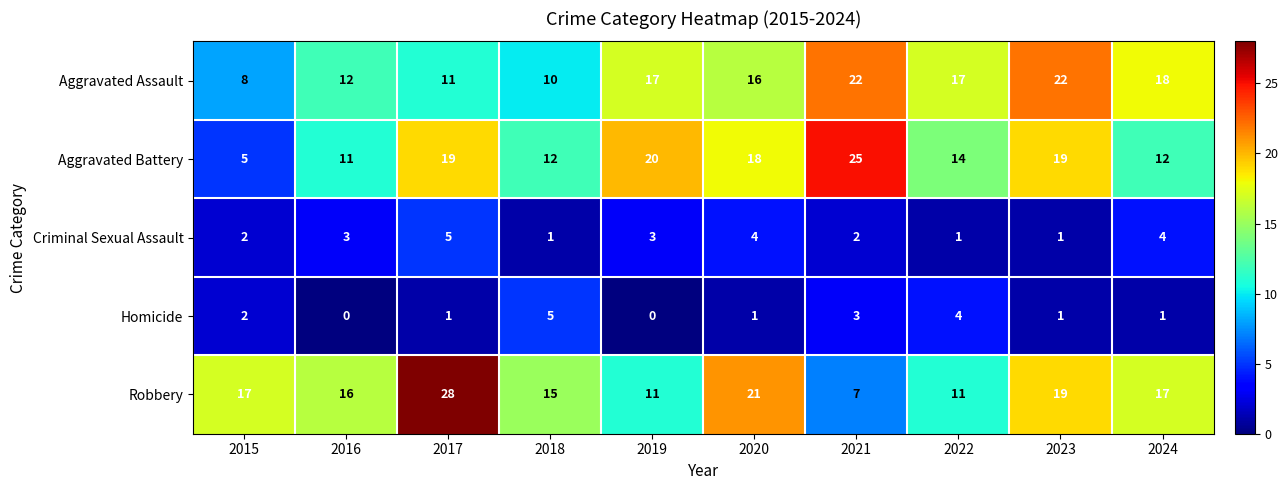

Read the Robbery value at 2017, to the nearest 5.

30